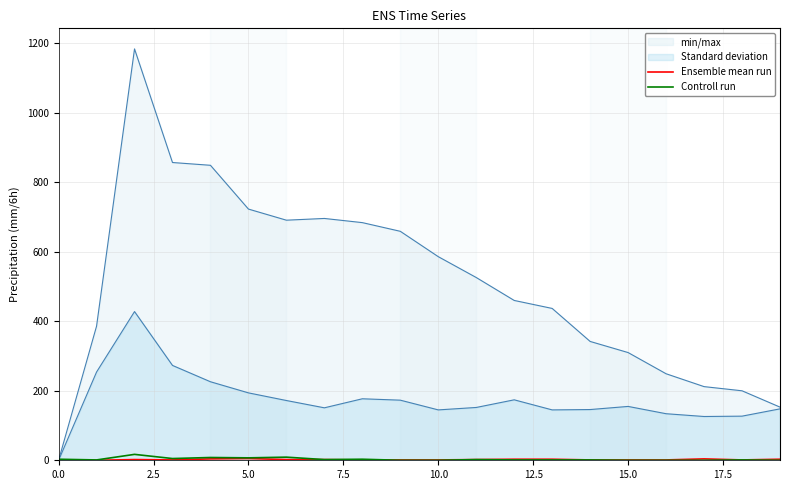

Rank the series by their maximum value, from lowest to highest.

Ensemble mean run, Controll run